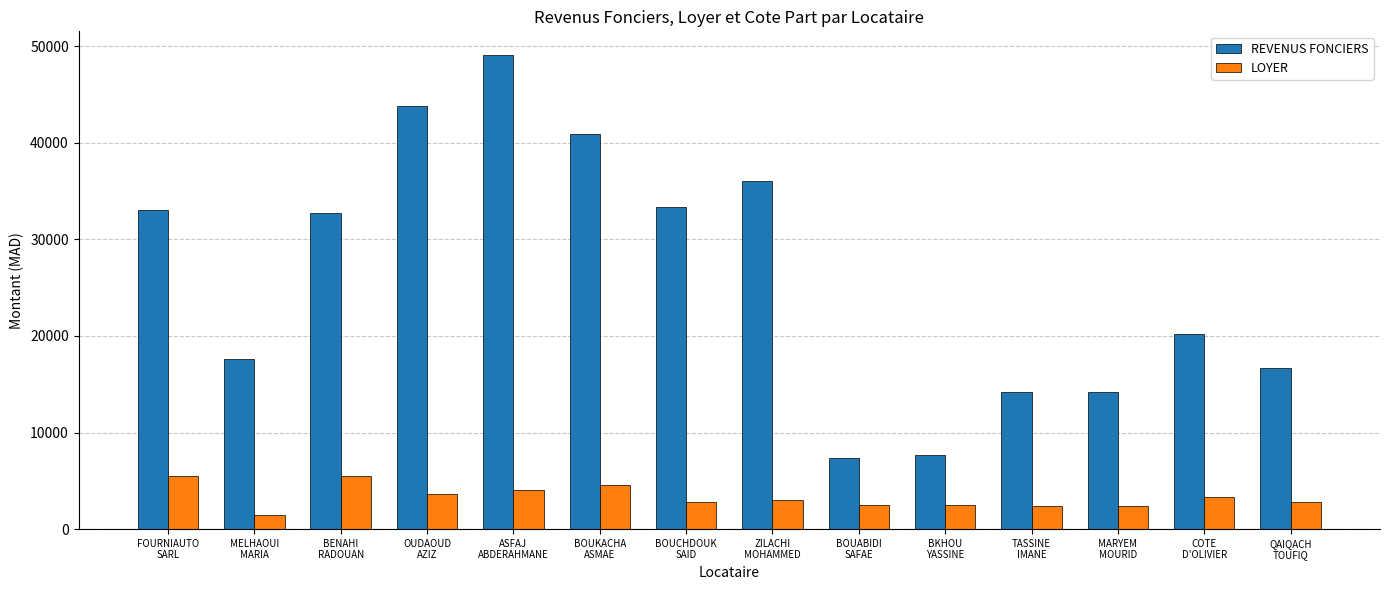

What is the value of the REVENUS FONCIERS bar at the 5th from the left?

49080.0